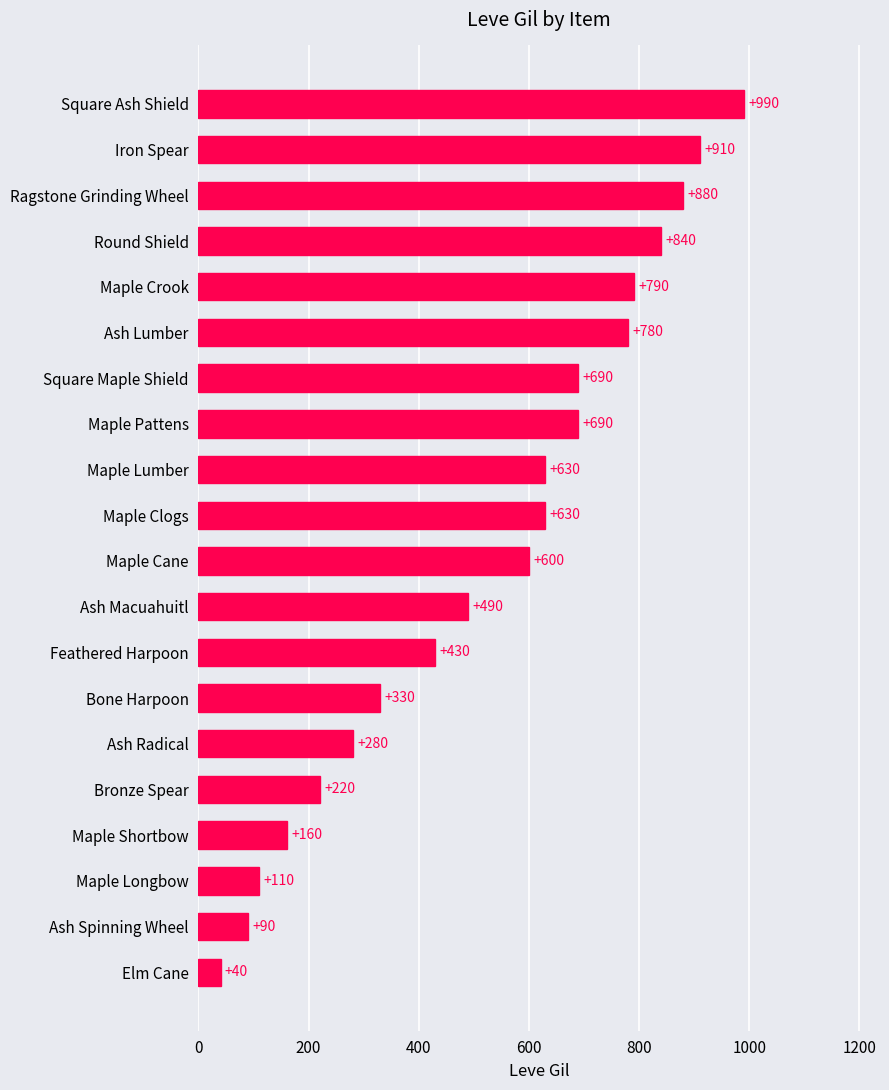

What is the sum of all values?

10580